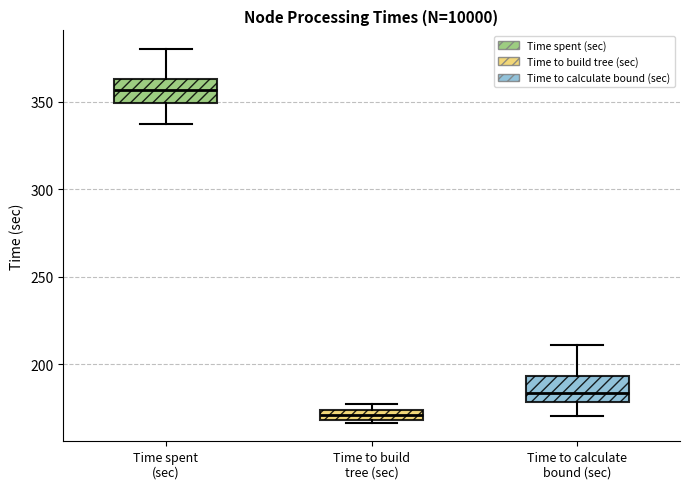

Which box has the lowest median line?

Time to build tree (sec)